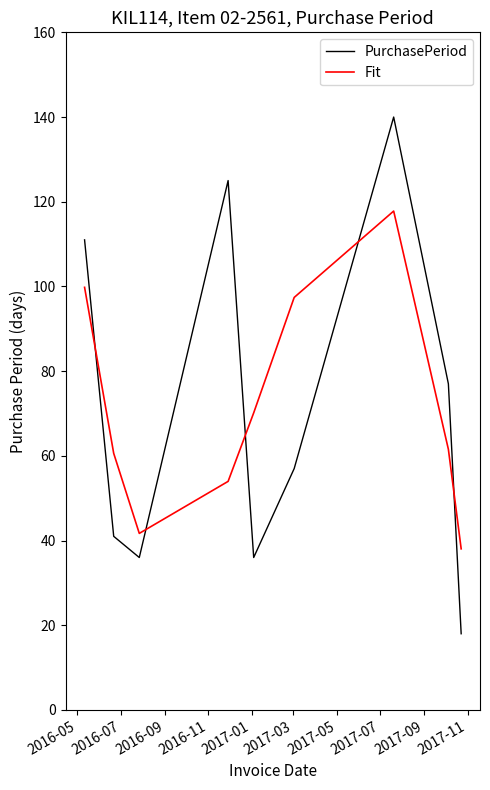

After their last crossing, which series has the higher values: PurchasePeriod or Fit?

Fit